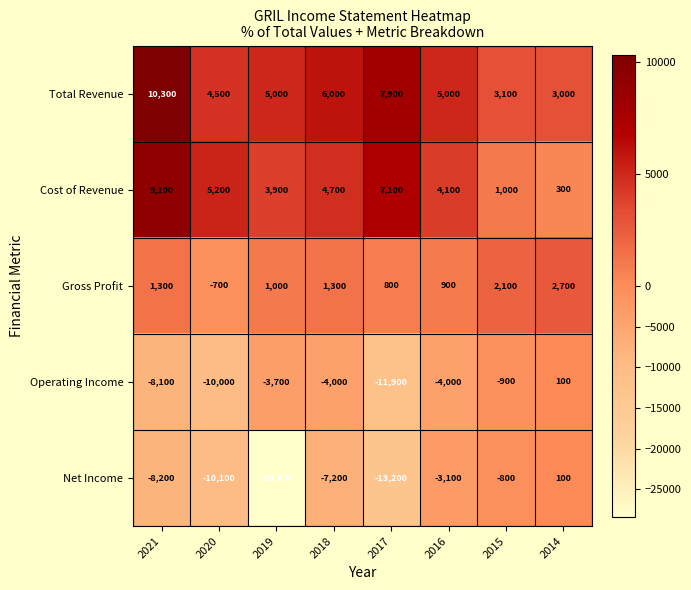

Between 2018 and 2017, which series saw the biggest shift?

Operating Income